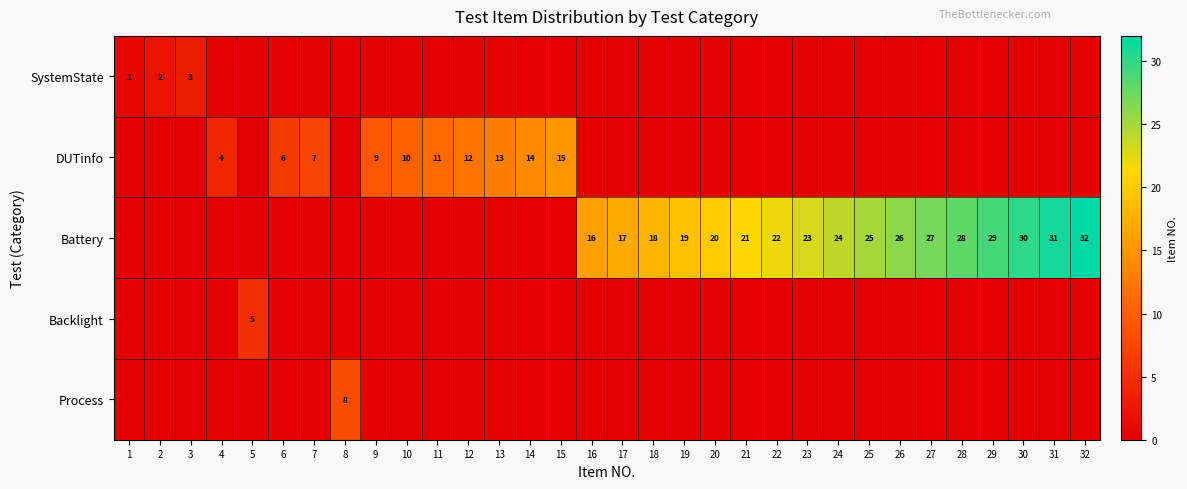

The Battery series shows 28 at 28. True or false?

True